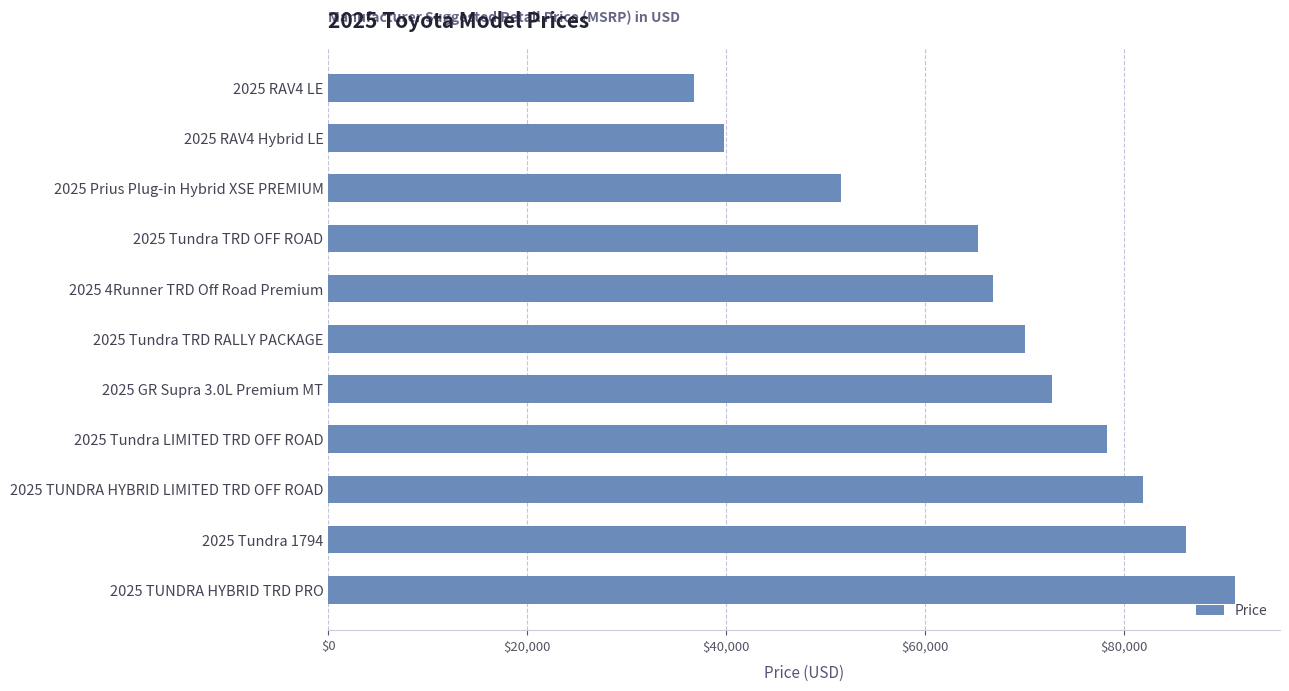

What is the average value?

67348